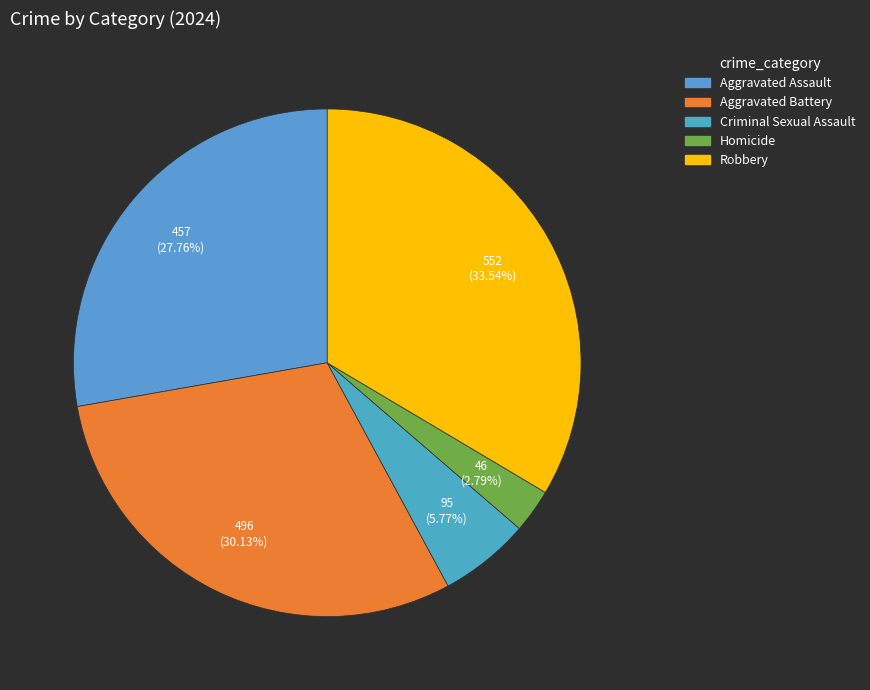

To the nearest percent, what is the difference between the largest and smallest slice percentages?

31%